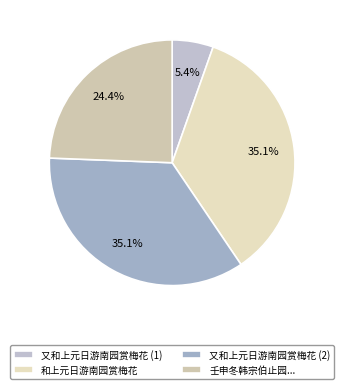

How many segments does this pie chart have?

4